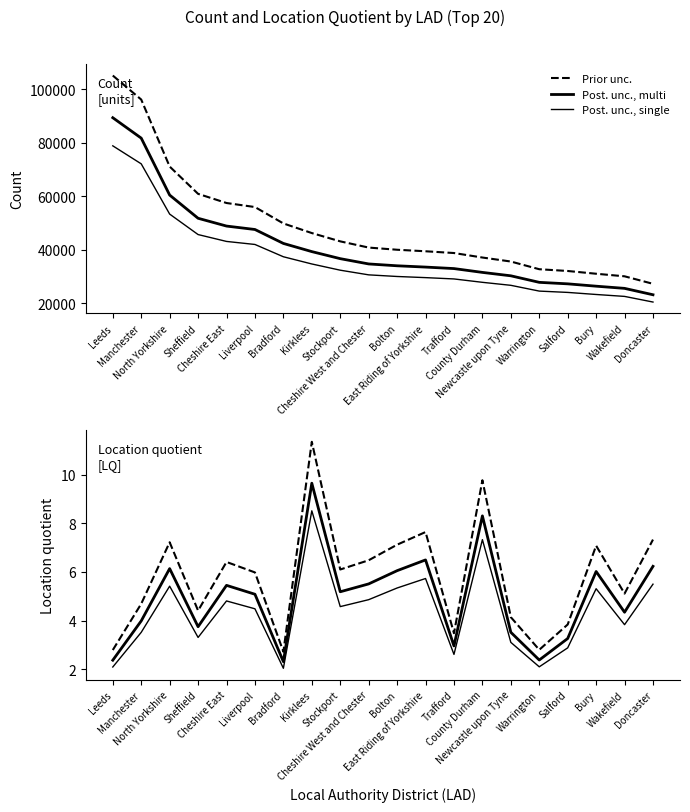

At which category is the sum across all series the highest?

Leeds